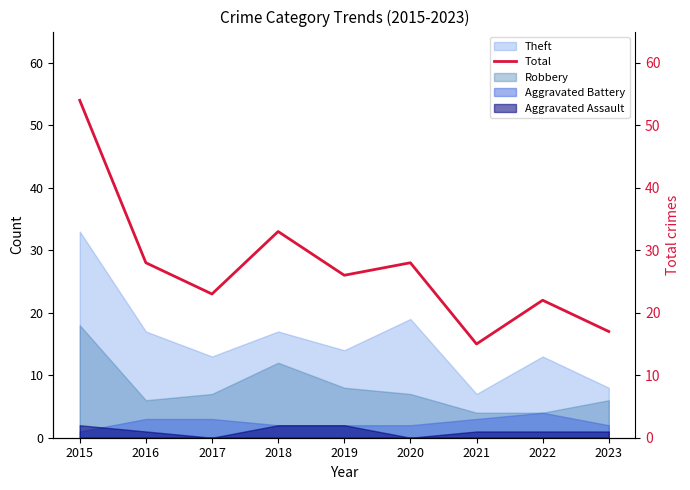

Where is the data nearest to the value 34?

2018